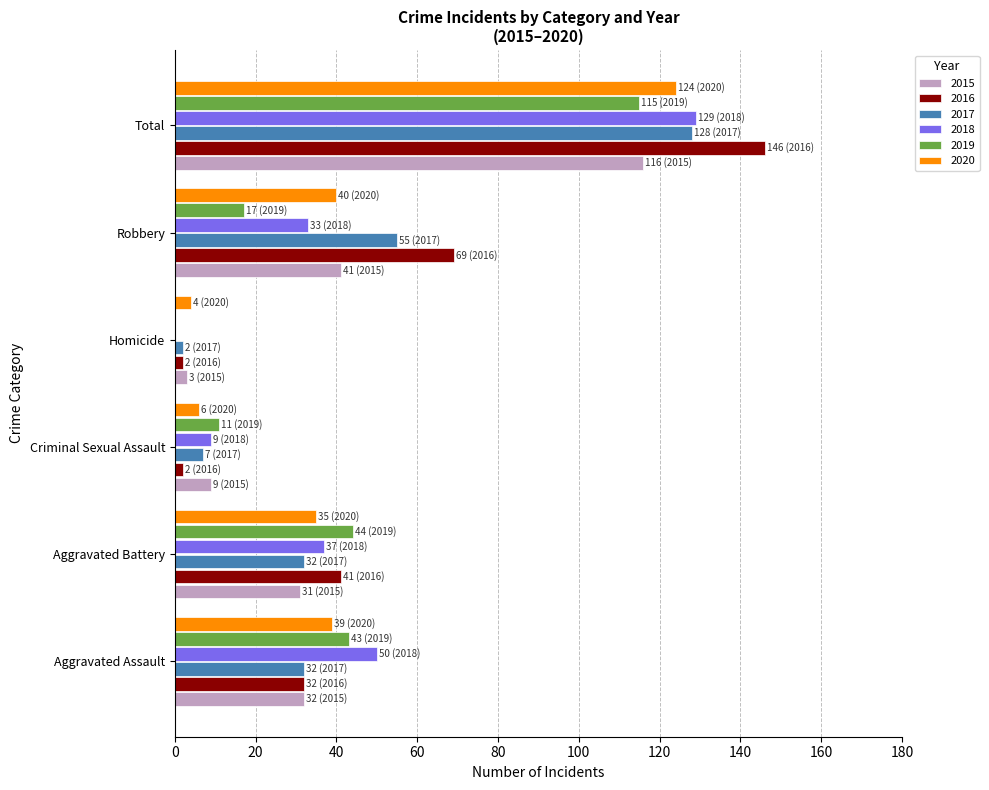

What is the sum of the 2020 values at Robbery and Total?

164